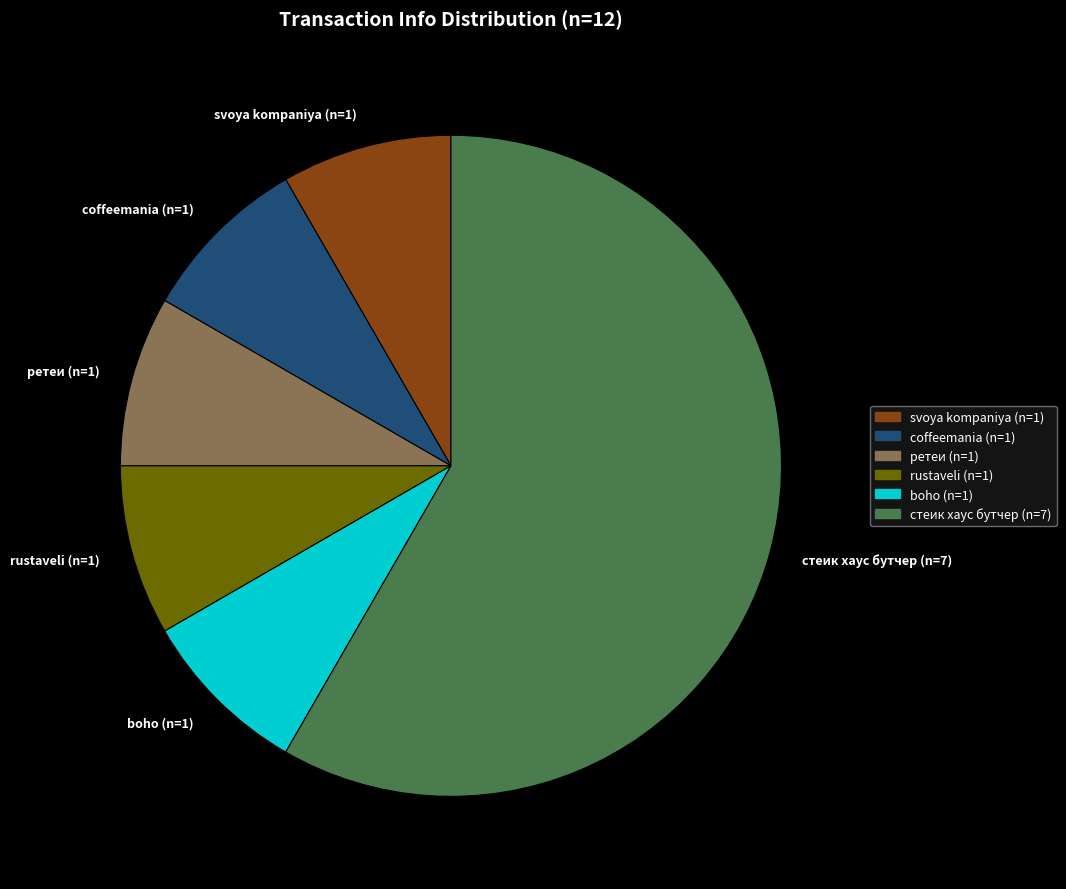

Is there any slice that represents more than half of the pie?

Yes